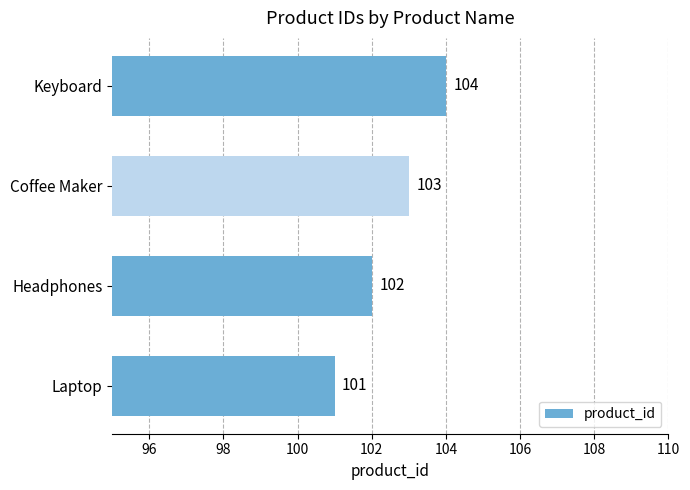

Does the chart contain any negative values?

No